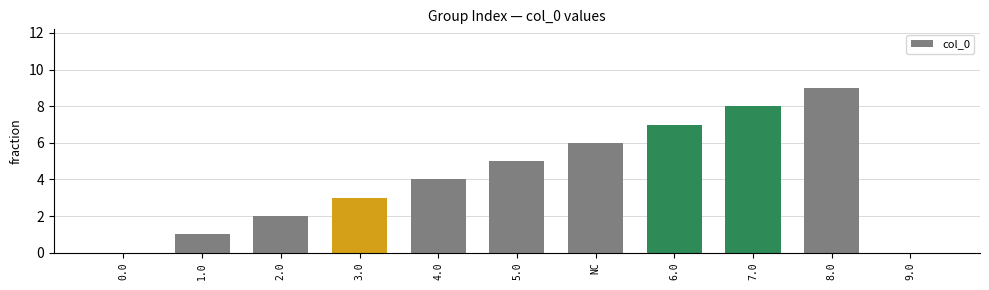

Does the chart contain stacked bars?

No